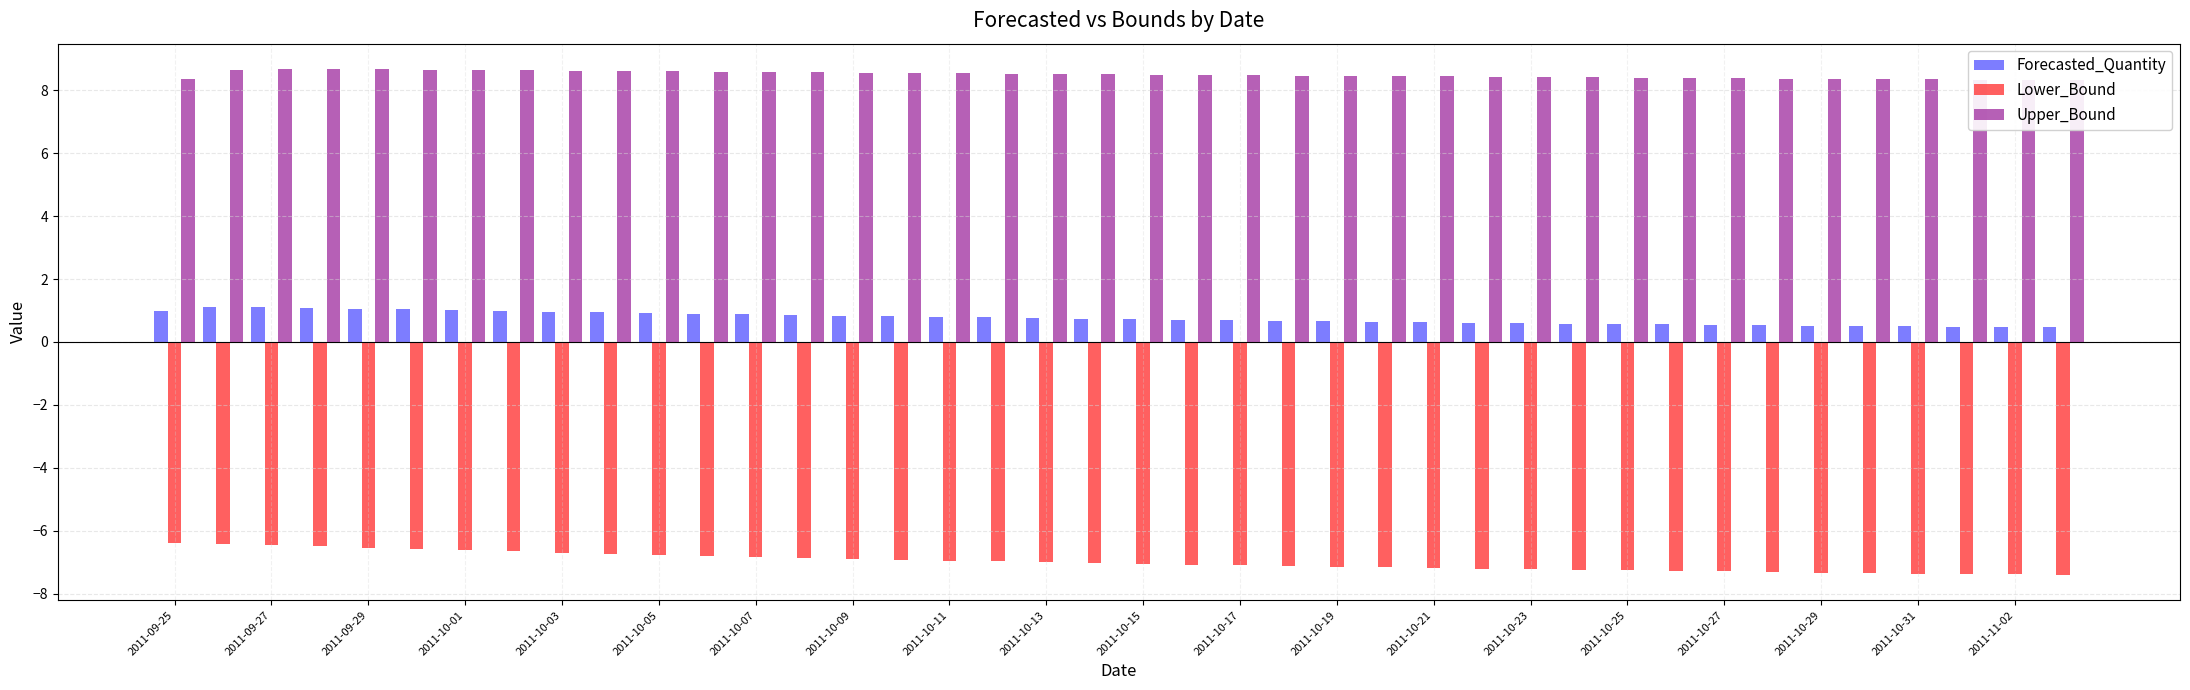

How many bars are there in each group?

3